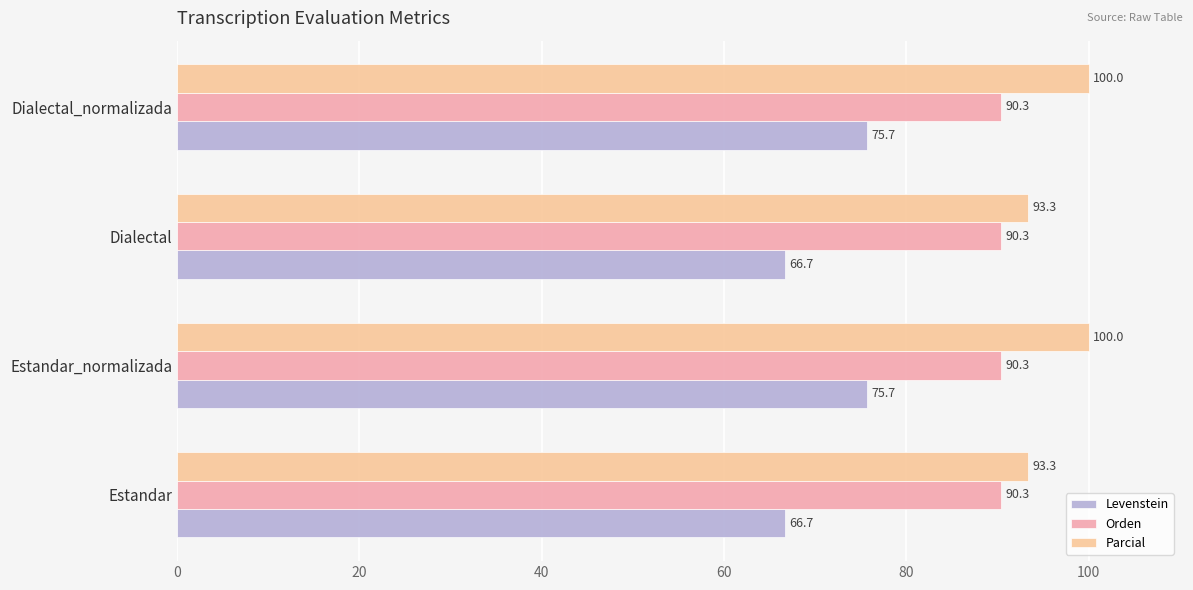

How many categories are shown in the chart?

4